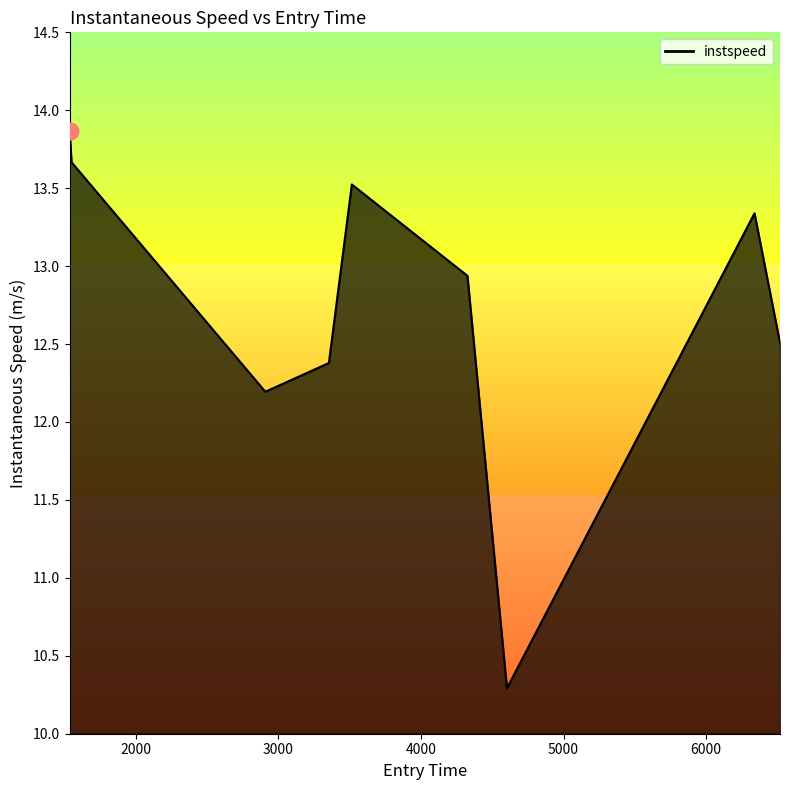

What is the average value?

12.7